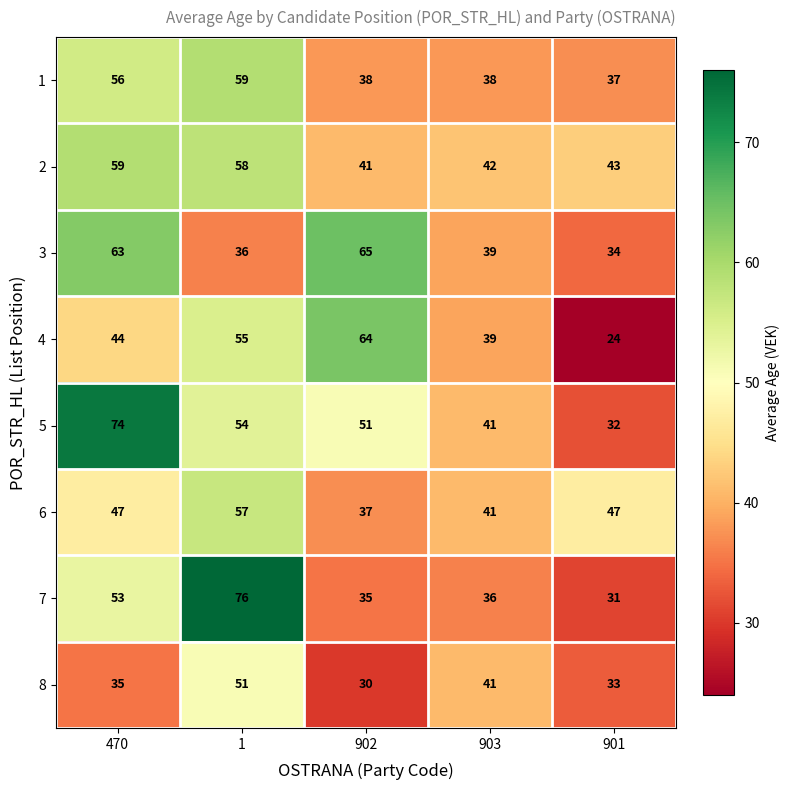

True or false: 3 has a value of 15 at 1.

False